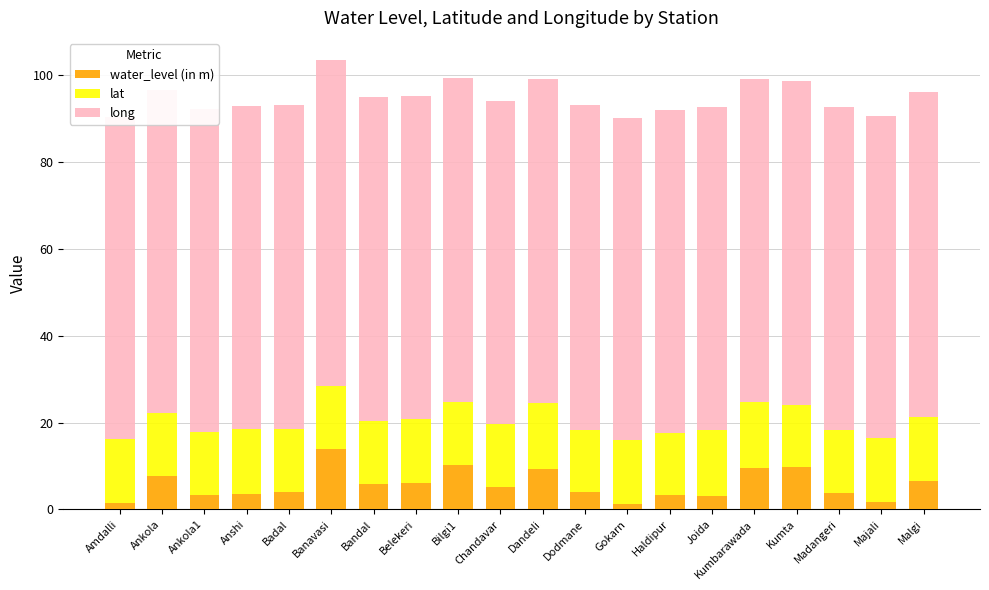

How many bars are there in total?

20